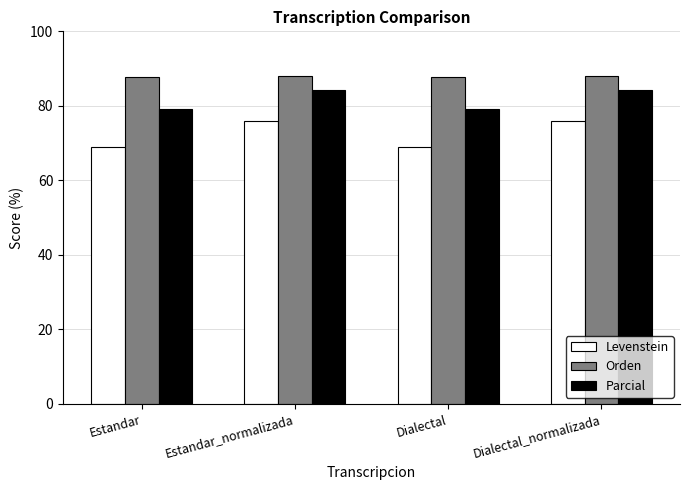

How many bars are there in total?

12